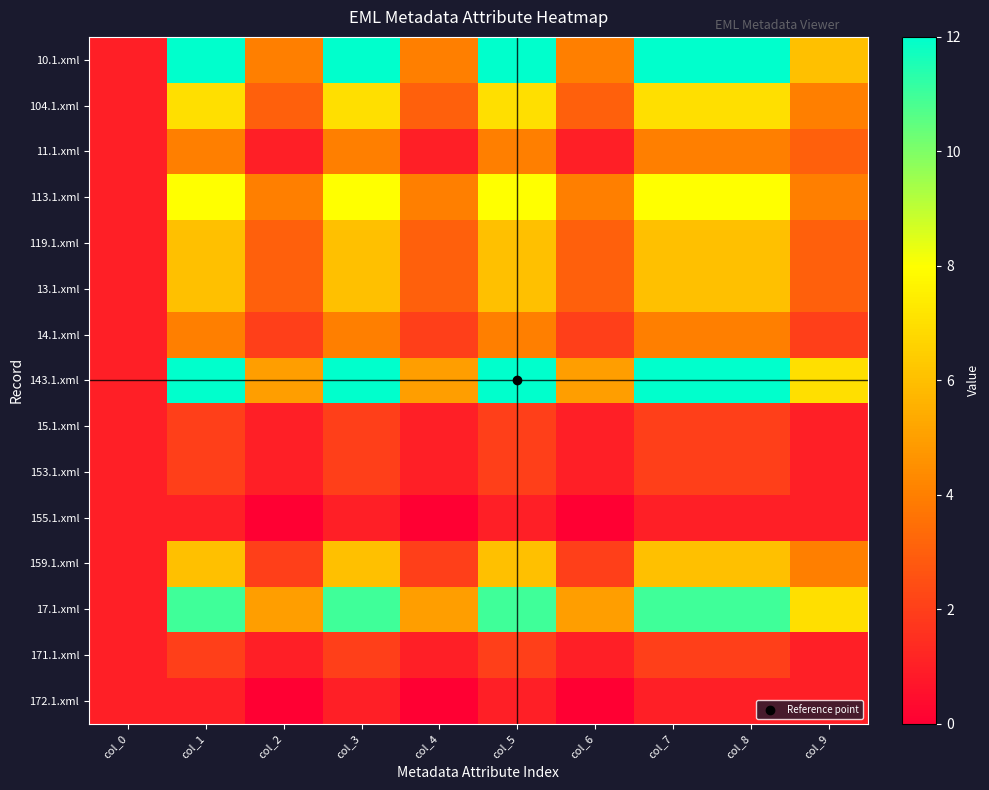

What is the spread (max minus min) of values at col_7?

11